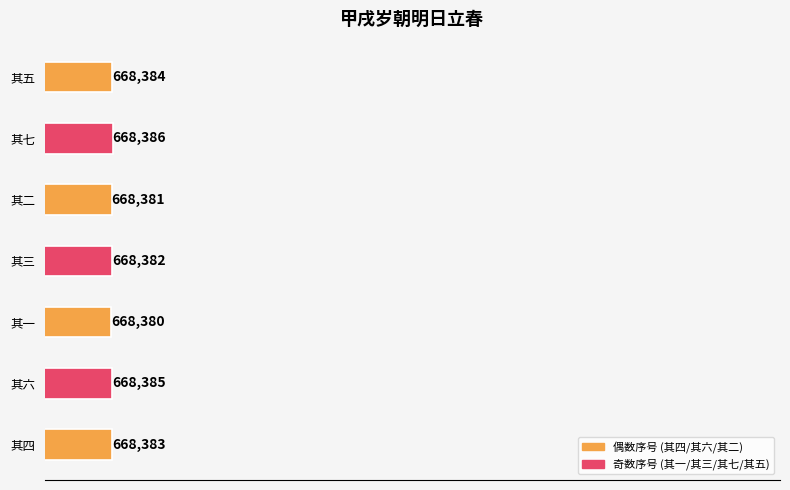

Where is the data nearest to the value 668383?

其四